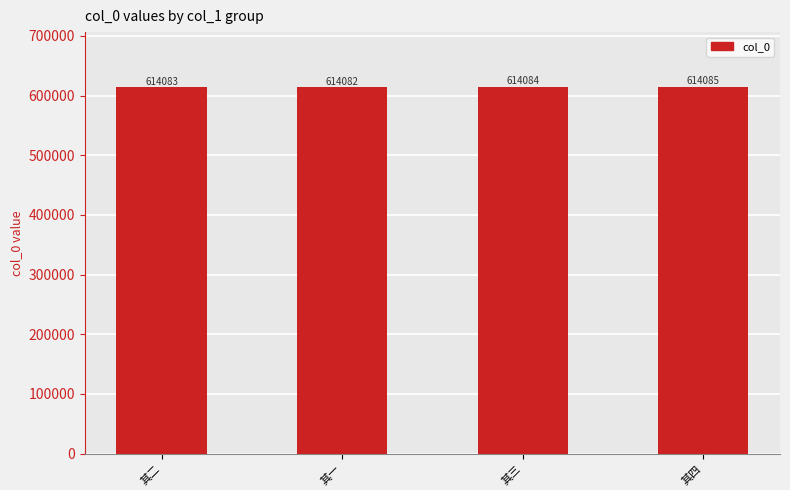

What is the average value?

614084